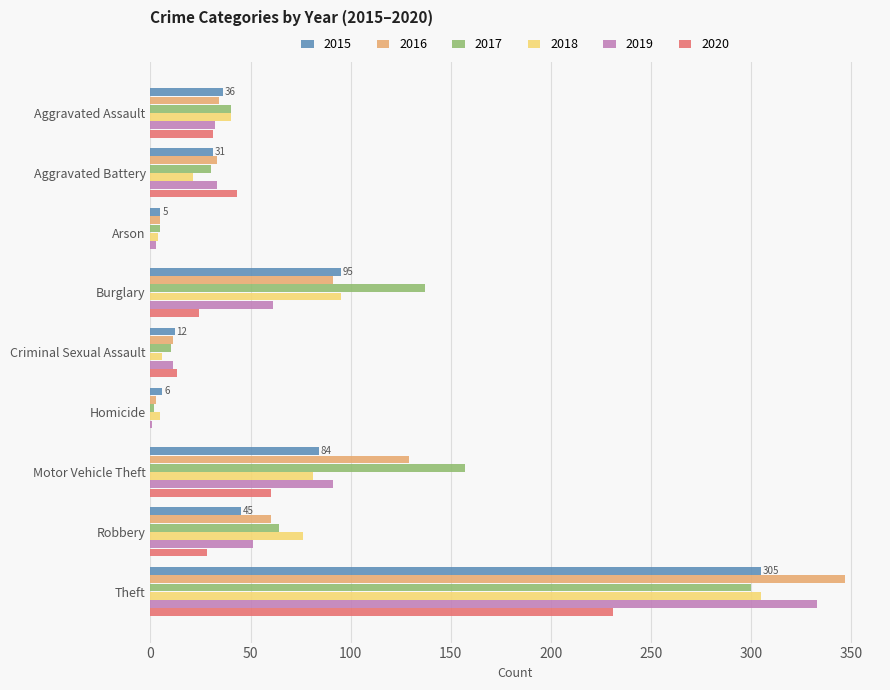

What is the sum of the 2019 values at Aggravated Assault and Robbery?

83